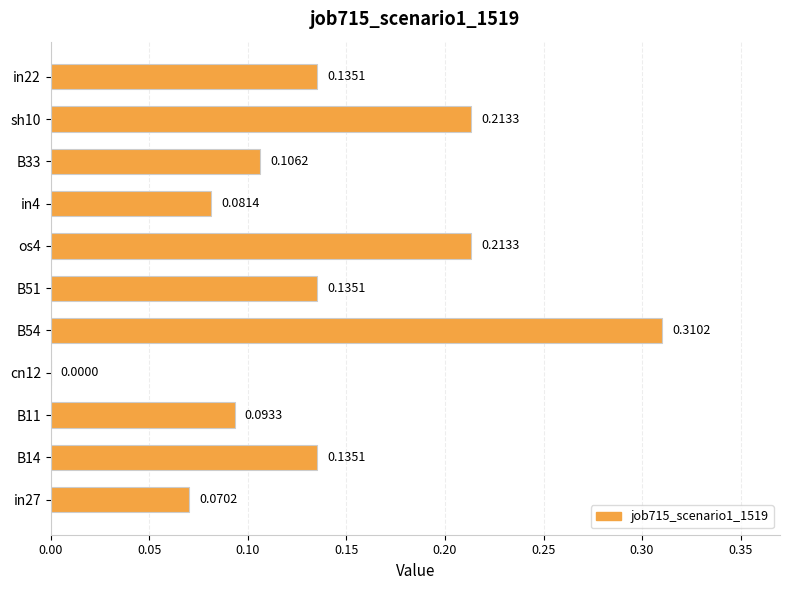

What is the sum of all values?

1.5